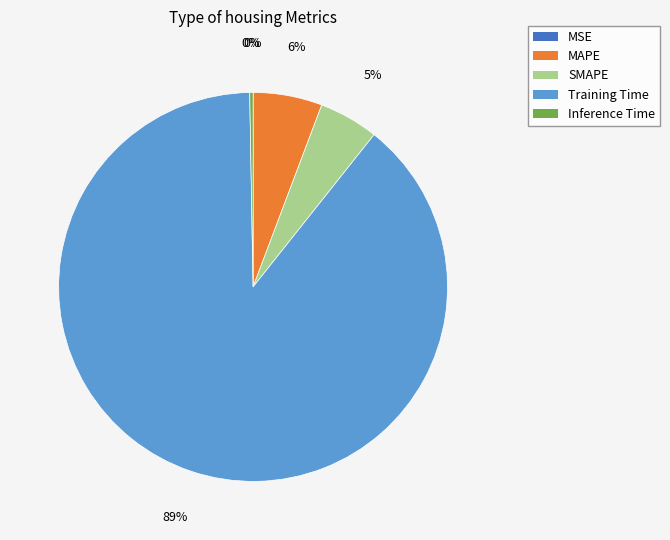

To the nearest percent, what is the combined percentage of SMAPE and Training Time?

94%